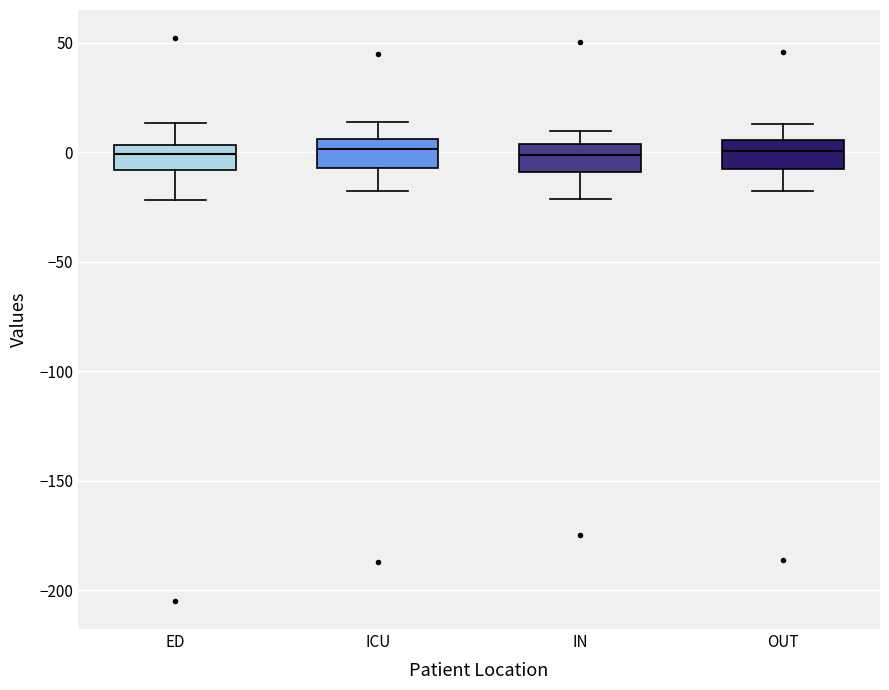

Reading left to right, read every box against the y-axis: the position of its median line, the range the box covers, and the ends of its whiskers. The values are not printed on the chart, so give them approximately, as read against the axis.

ED: median 0, box -10 to 5, whiskers -20 to 15
ICU: median 0, box -5 to 5, whiskers -20 to 15
IN: median 0, box -10 to 5, whiskers -20 to 10
OUT: median 0, box -10 to 5, whiskers -20 to 15